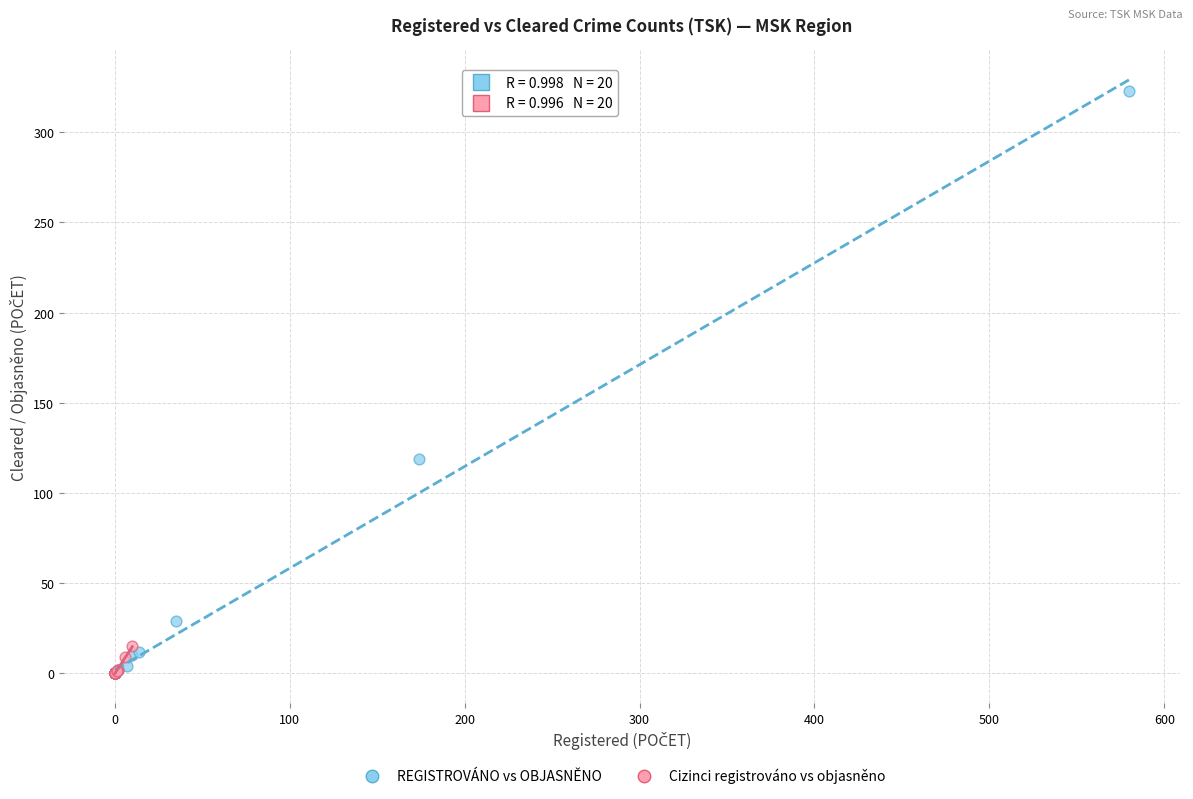

Which series has the widest spread of Y values?

REGISTROVÁNO vs OBJASNĚNO